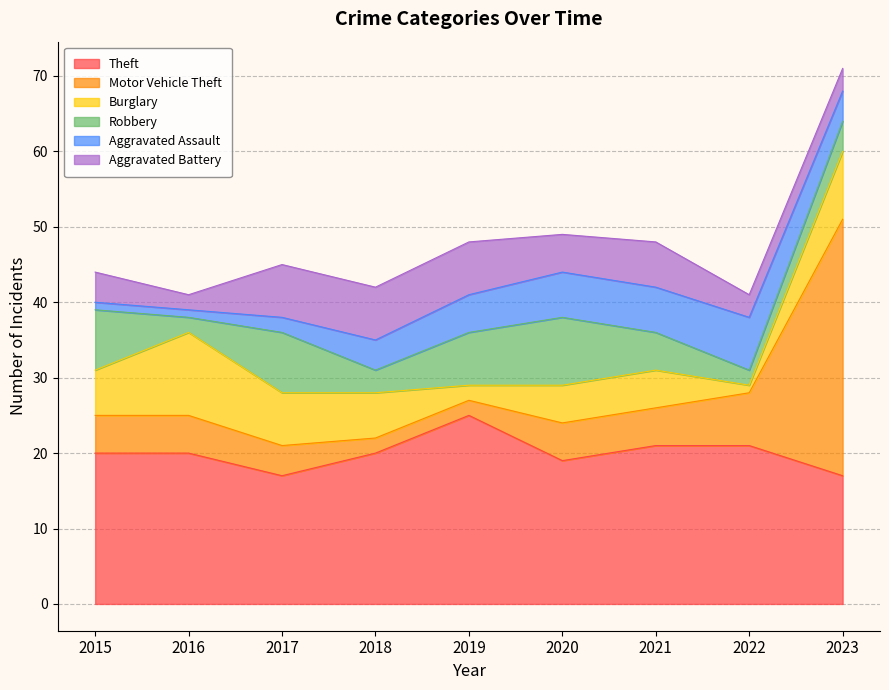

At which category does Aggravated Assault reach its first local peak?

2022